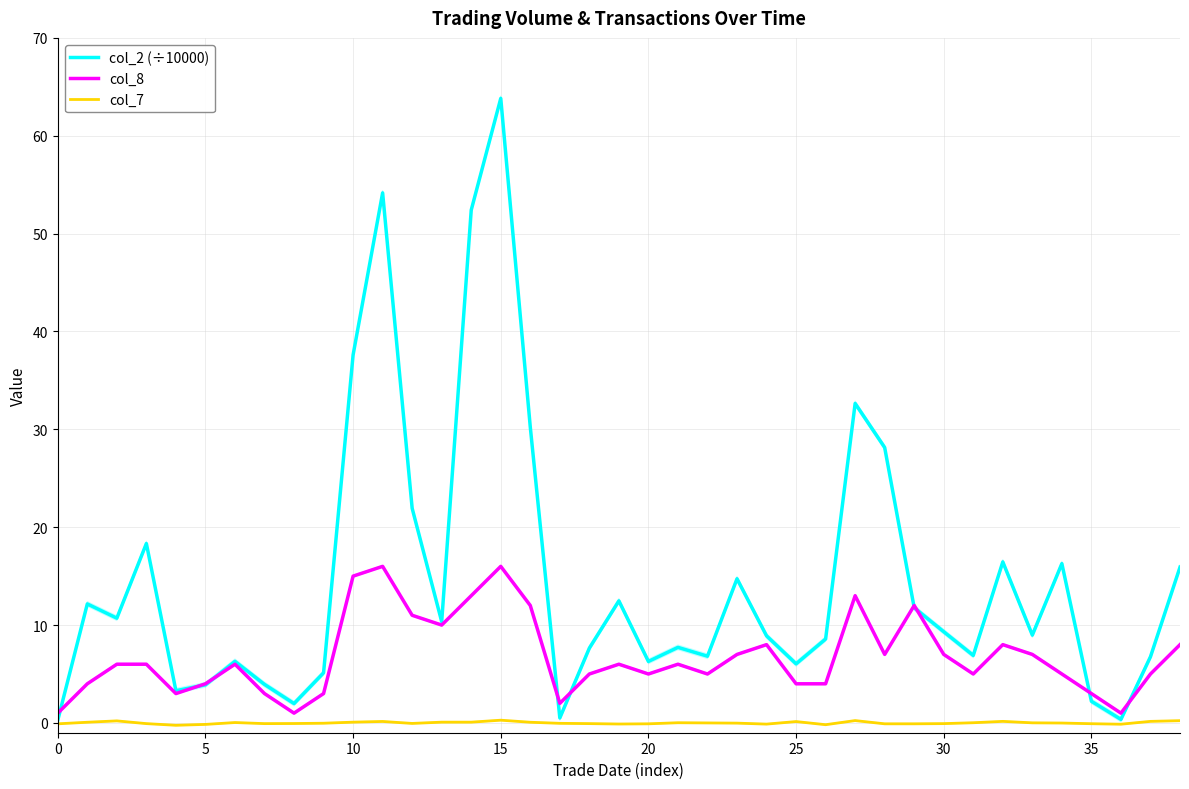

The col_7 series shows 0.0 at 31. True or false?

True